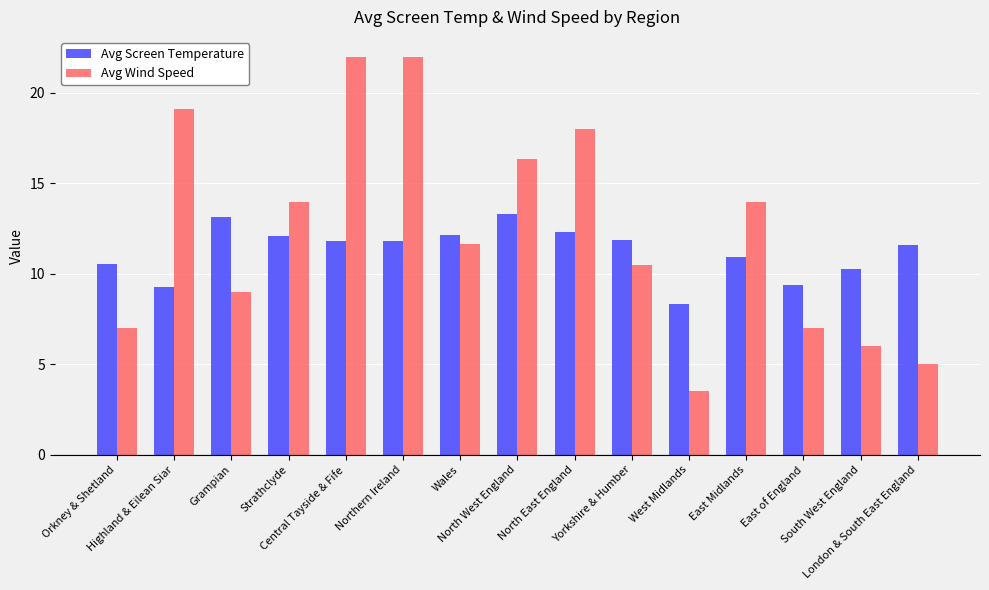

Is it true that Avg Wind Speed equals 33.1 at Highland & Eilean Siar?

False